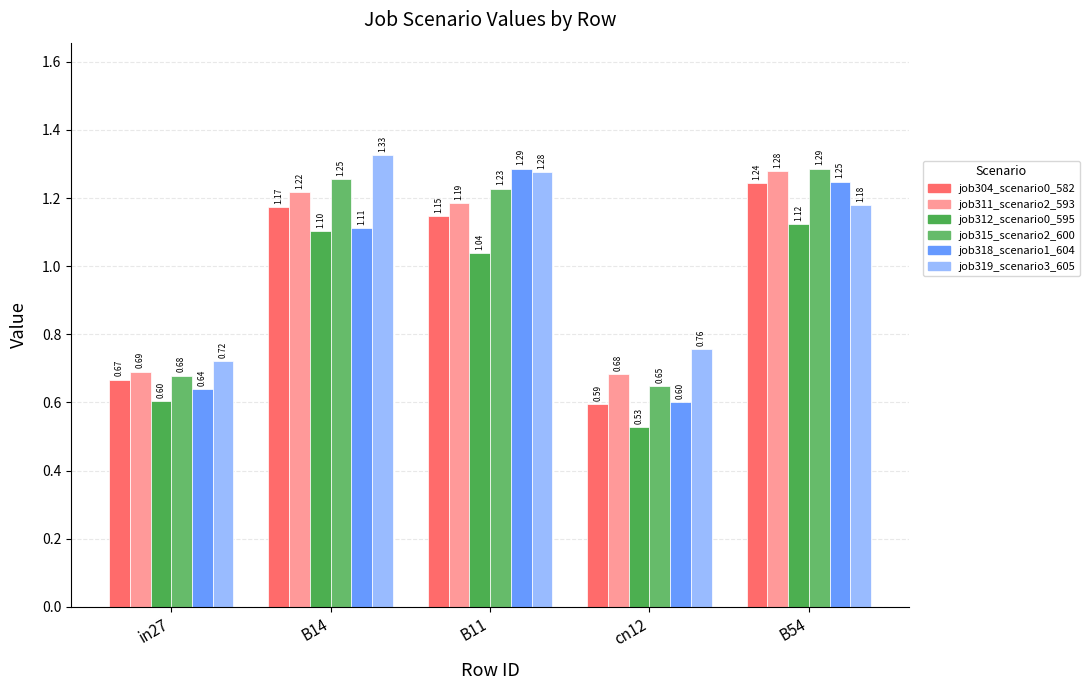

Are the bars grouped side by side (vs. stacked)?

Yes